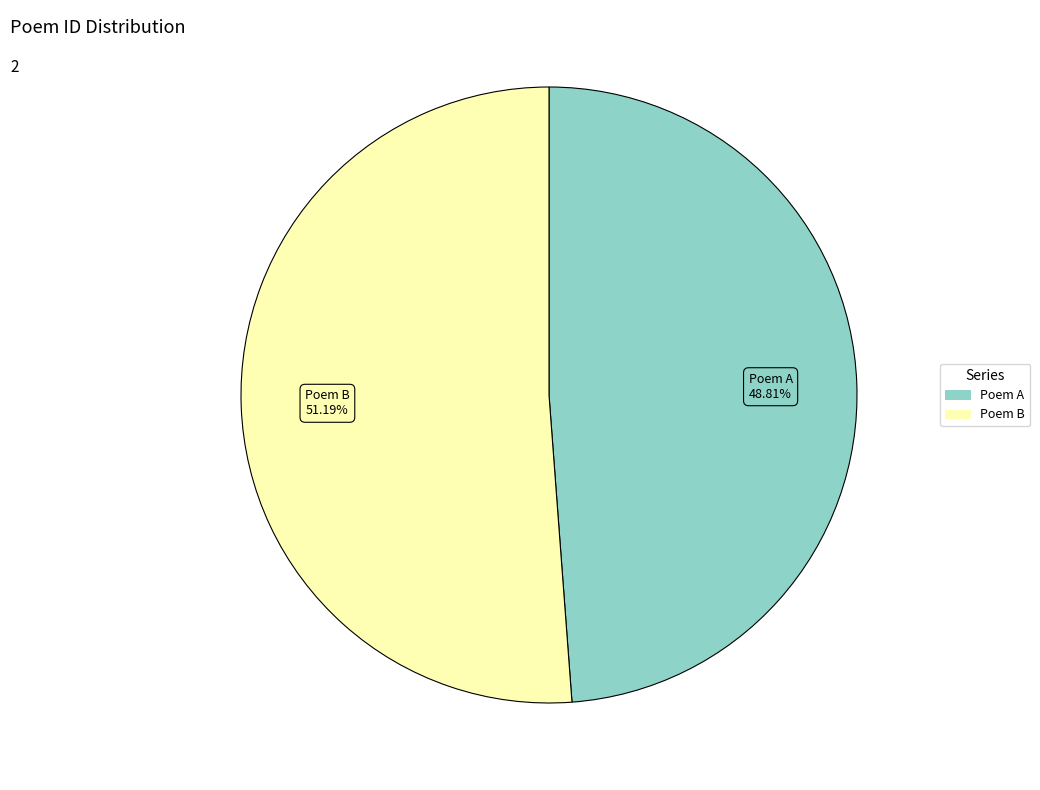

Count the number of slices in the pie.

2